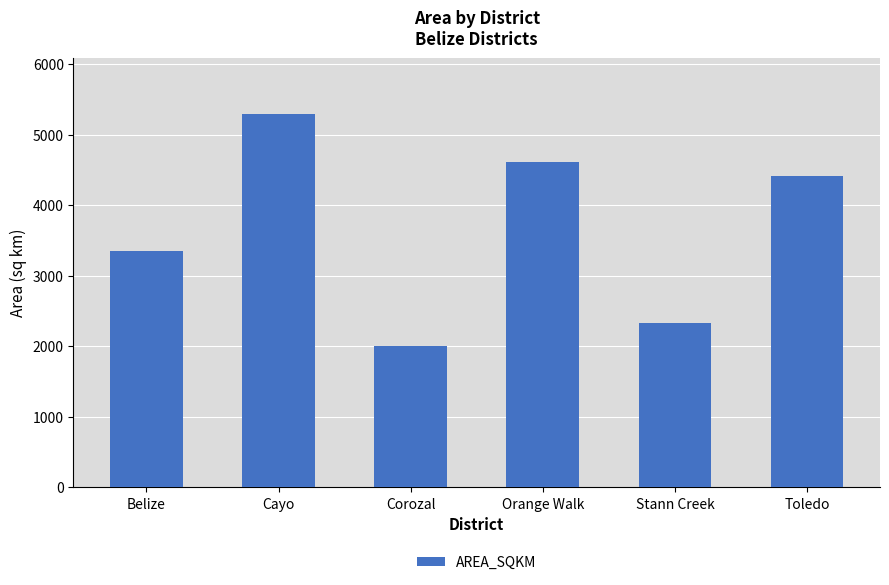

Reading right to left, list all the values displayed in this chart.

Toledo=4408.2	Stann Creek=2322.9	Orange Walk=4604.8	Corozal=2006.0	Cayo=5292.6	Belize=3355.0